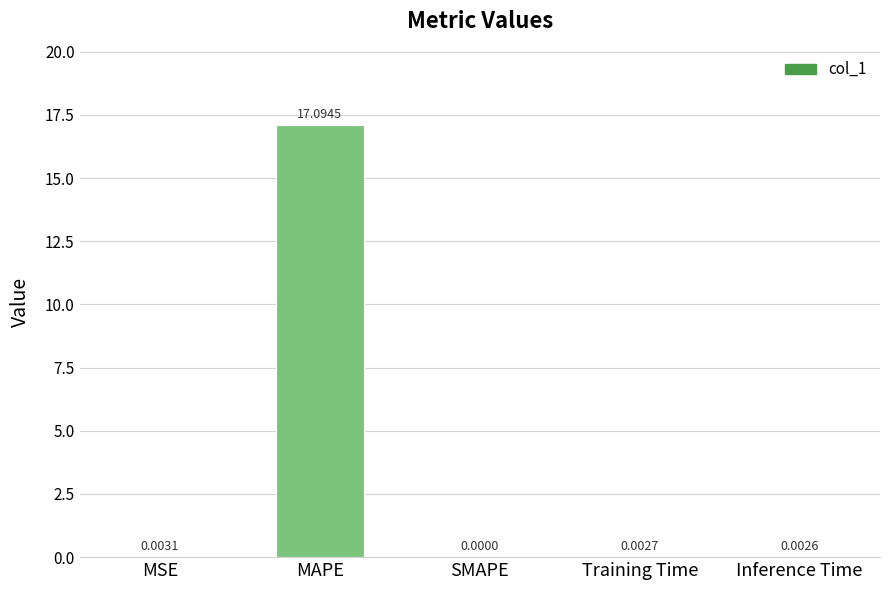

The value at MAPE is 5.6. True or false?

False